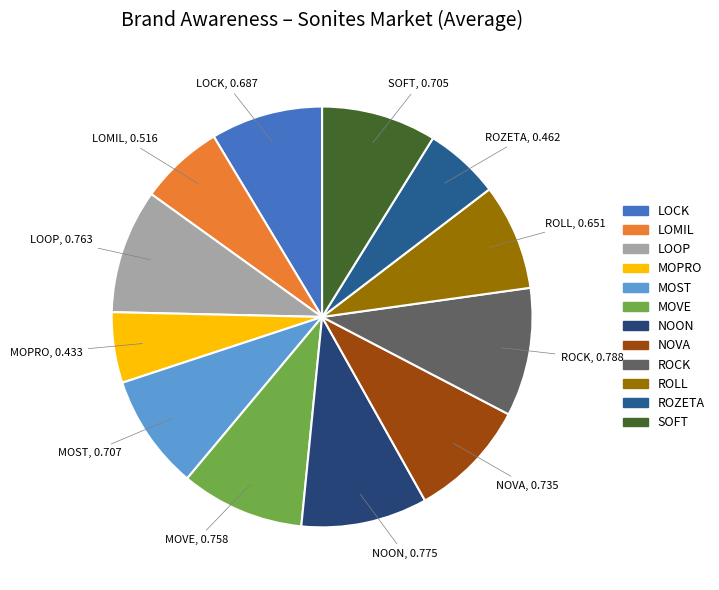

Which has a higher value, ROLL or MOST?

MOST